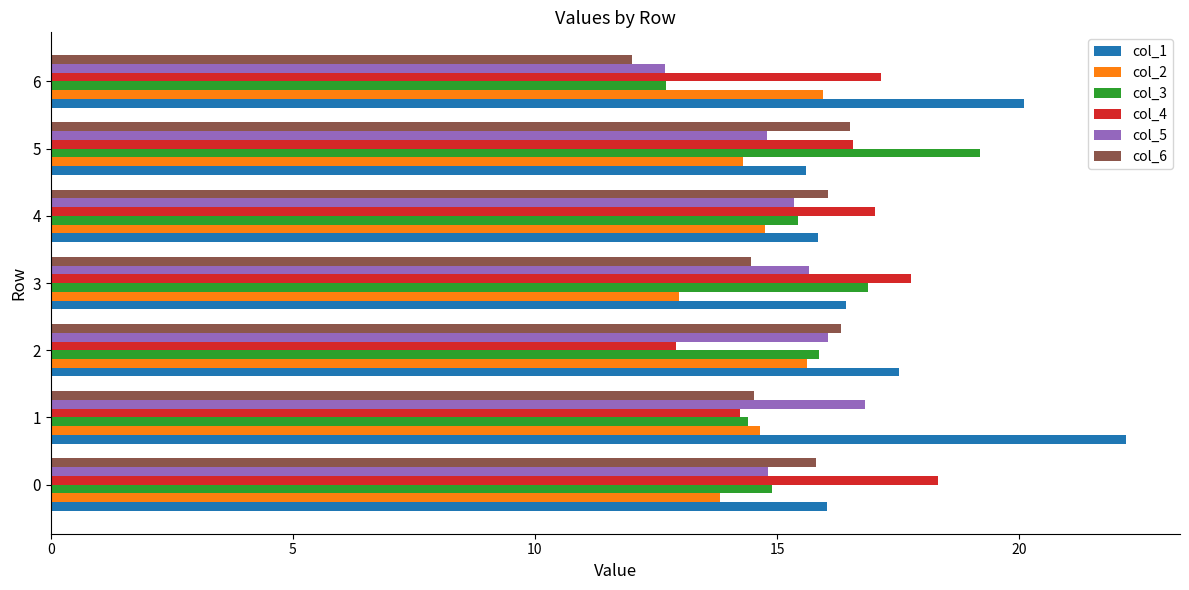

What is the spread (max minus min) of values at 6?

8.1